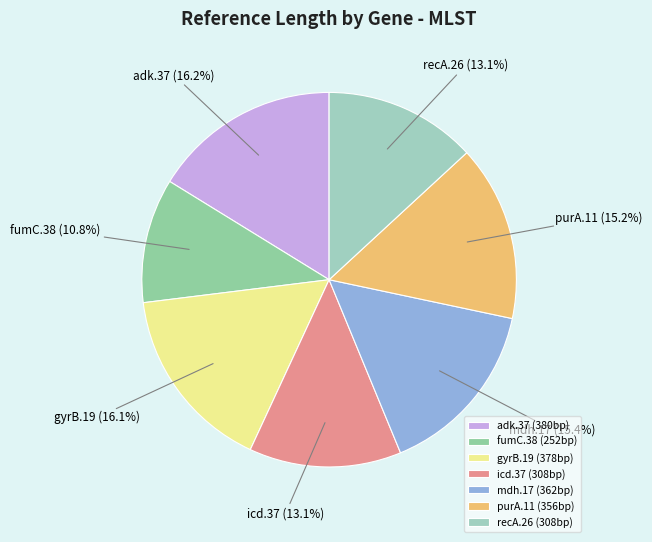

What is the smallest slice in the pie chart?

fumC.38